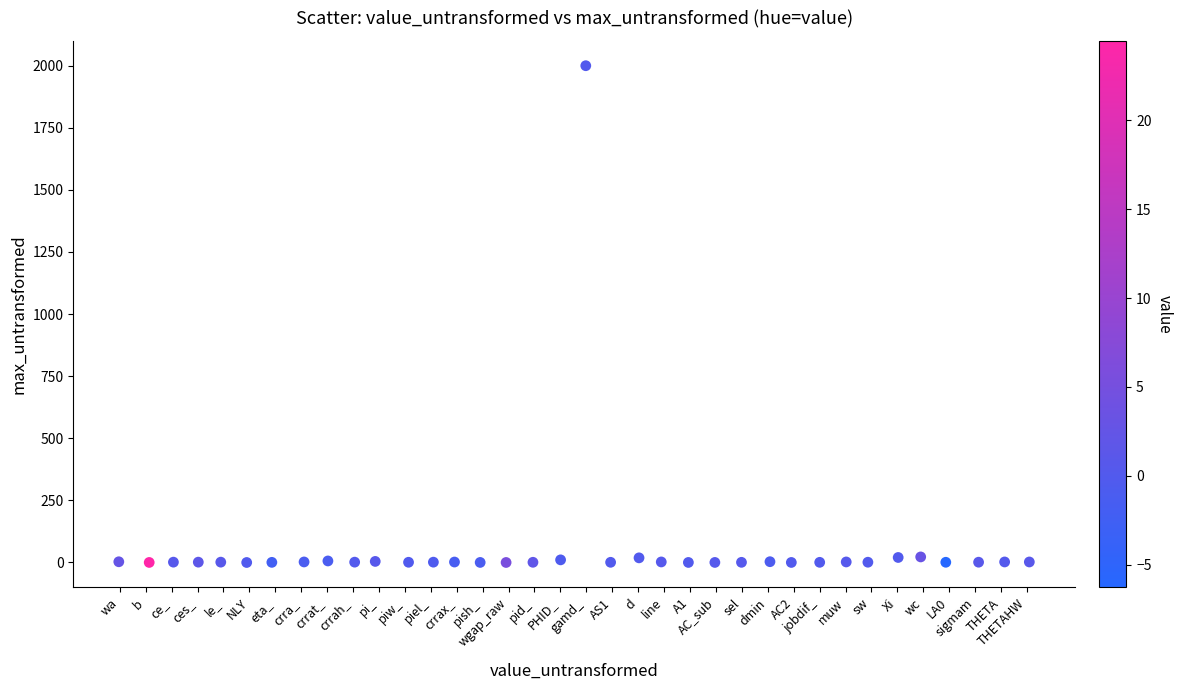

What is the range of X values (max minus min)?

35.1